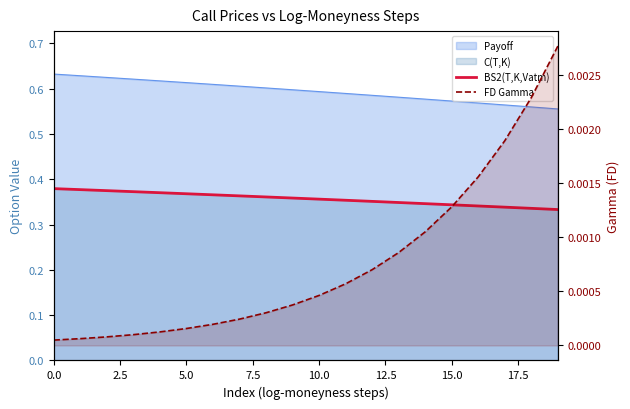

What is the total value across all series at 12?

0.4